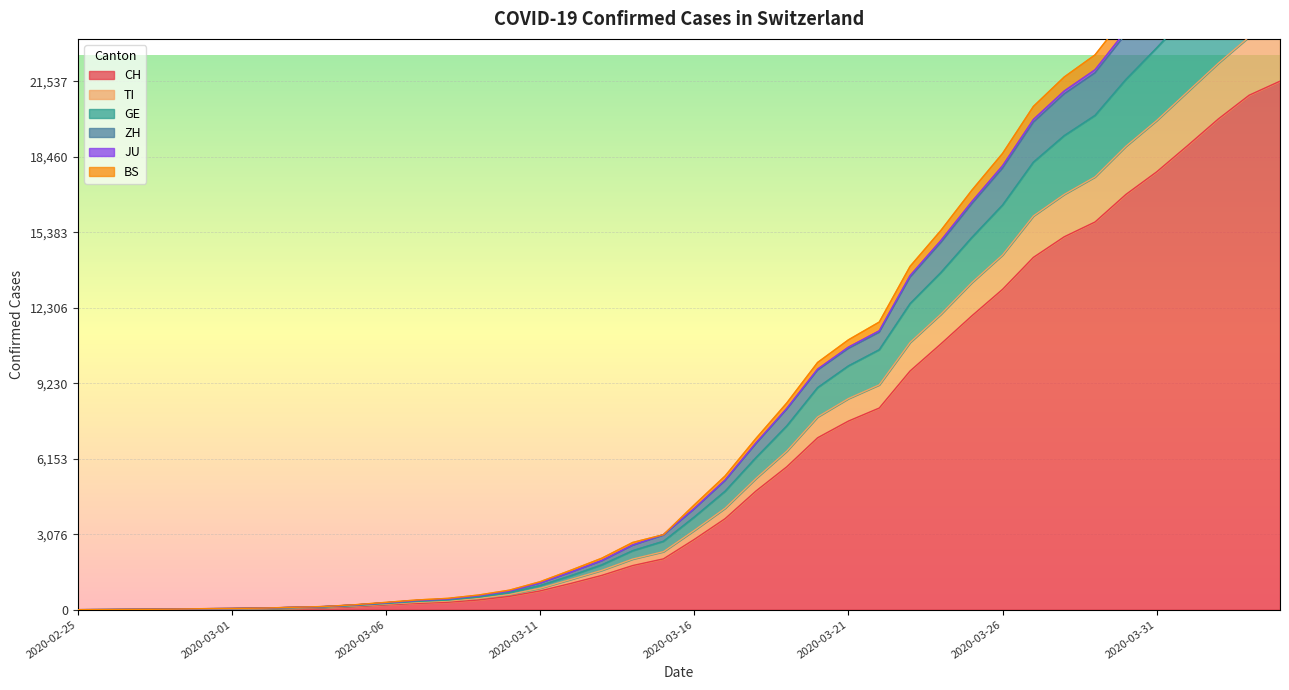

What is the difference between the BS values at 2020-03-13 and 2020-04-04?

28210